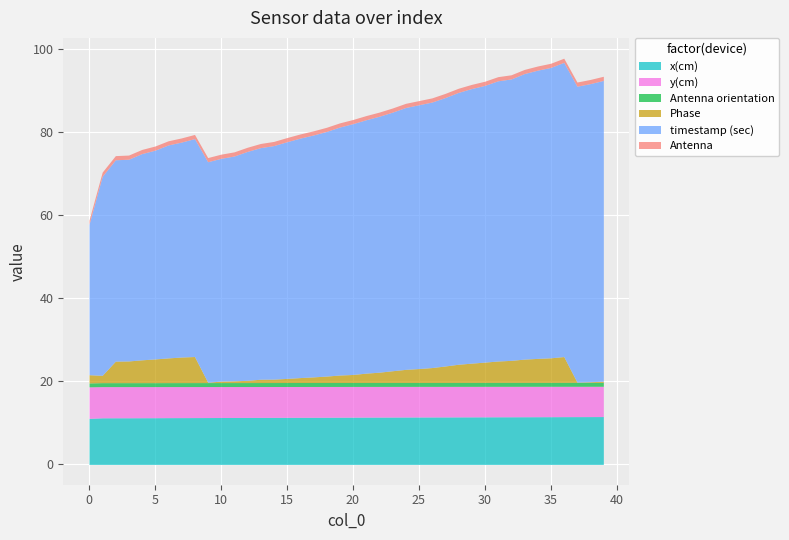

What is the approximate value of Antenna orientation at 32?

1.0